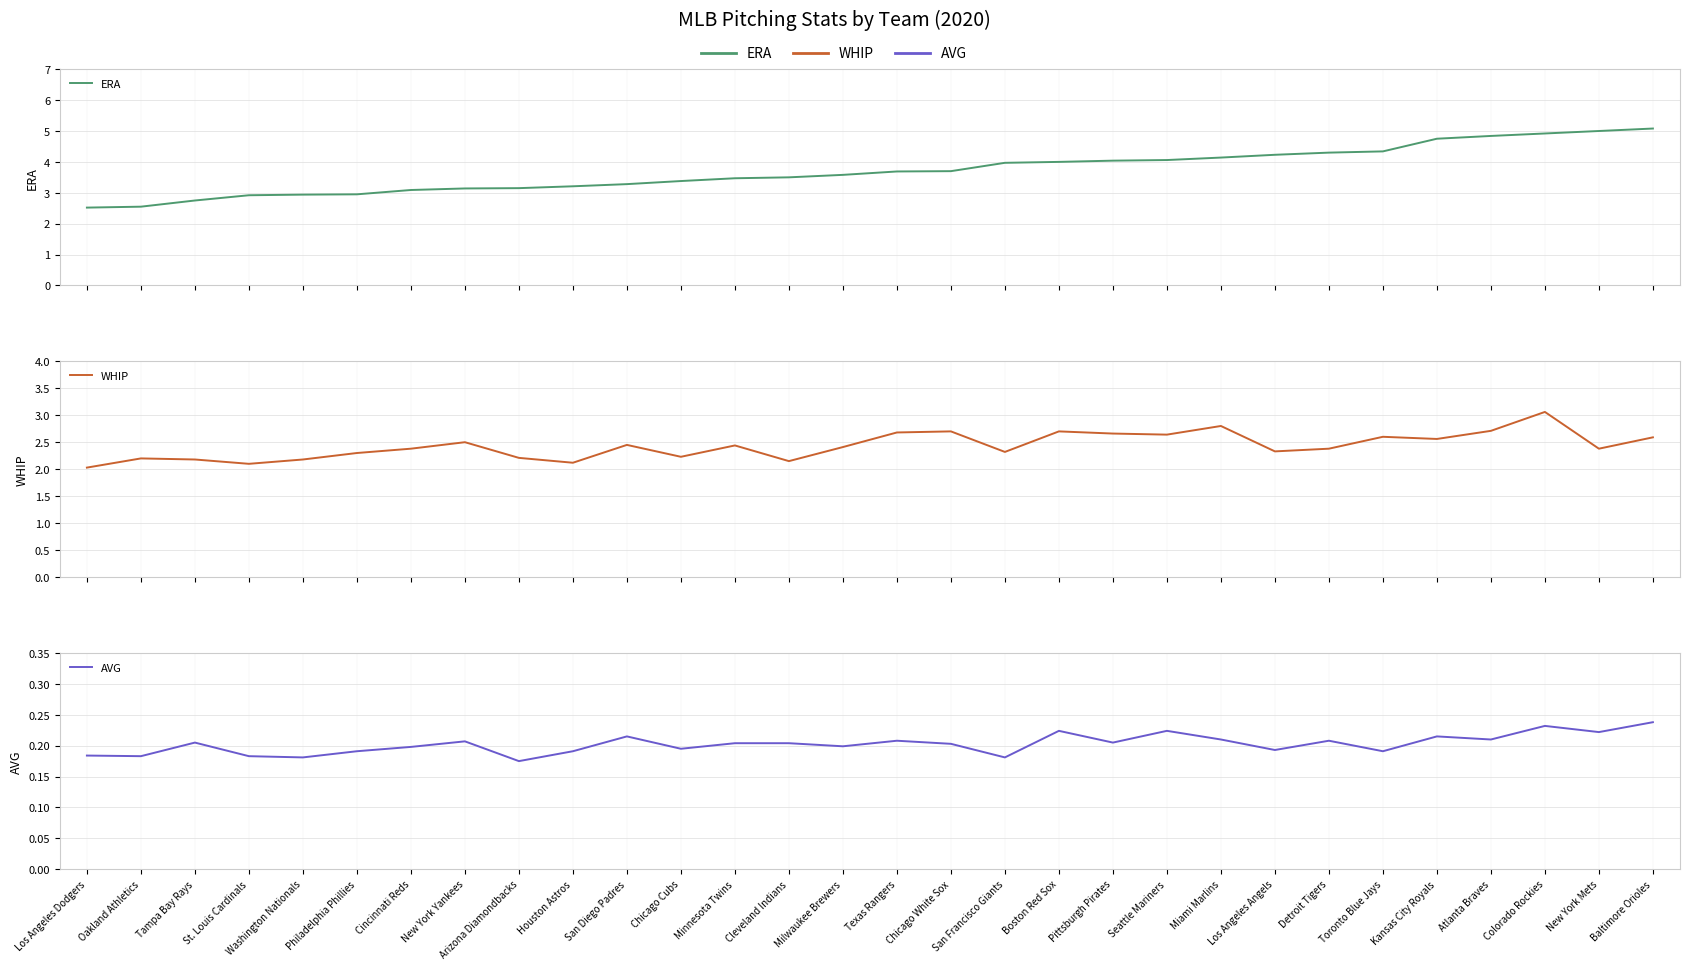

Reading left to right, what are all the values shown in this chart?

ERA: Los Angeles Dodgers=2.5	Oakland Athletics=2.5	Tampa Bay Rays=2.8	St. Louis Cardinals=2.9	Washington Nationals=2.9	Philadelphia Phillies=3.0	Cincinnati Reds=3.1	New York Yankees=3.1	Arizona Diamondbacks=3.1	Houston Astros=3.2	San Diego Padres=3.3	Chicago Cubs=3.4	Minnesota Twins=3.5	Cleveland Indians=3.5	Milwaukee Brewers=3.6	Texas Rangers=3.7	Chicago White Sox=3.7	San Francisco Giants=4.0	Boston Red Sox=4.0	Pittsburgh Pirates=4.0	Seattle Mariners=4.1	Miami Marlins=4.1	Los Angeles Angels=4.2	Detroit Tigers=4.3	Toronto Blue Jays=4.3	Kansas City Royals=4.8	Atlanta Braves=4.8	Colorado Rockies=4.9	New York Mets=5.0	Baltimore Orioles=5.1
WHIP: Los Angeles Dodgers=2.0	Oakland Athletics=2.2	Tampa Bay Rays=2.2	St. Louis Cardinals=2.1	Washington Nationals=2.2	Philadelphia Phillies=2.3	Cincinnati Reds=2.4	New York Yankees=2.5	Arizona Diamondbacks=2.2	Houston Astros=2.1	San Diego Padres=2.5	Chicago Cubs=2.2	Minnesota Twins=2.4	Cleveland Indians=2.1	Milwaukee Brewers=2.4	Texas Rangers=2.7	Chicago White Sox=2.7	San Francisco Giants=2.3	Boston Red Sox=2.7	Pittsburgh Pirates=2.7	Seattle Mariners=2.6	Miami Marlins=2.8	Los Angeles Angels=2.3	Detroit Tigers=2.4	Toronto Blue Jays=2.6	Kansas City Royals=2.6	Atlanta Braves=2.7	Colorado Rockies=3.1	New York Mets=2.4	Baltimore Orioles=2.6
AVG: Los Angeles Dodgers=0.2	Oakland Athletics=0.2	Tampa Bay Rays=0.2	St. Louis Cardinals=0.2	Washington Nationals=0.2	Philadelphia Phillies=0.2	Cincinnati Reds=0.2	New York Yankees=0.2	Arizona Diamondbacks=0.2	Houston Astros=0.2	San Diego Padres=0.2	Chicago Cubs=0.2	Minnesota Twins=0.2	Cleveland Indians=0.2	Milwaukee Brewers=0.2	Texas Rangers=0.2	Chicago White Sox=0.2	San Francisco Giants=0.2	Boston Red Sox=0.2	Pittsburgh Pirates=0.2	Seattle Mariners=0.2	Miami Marlins=0.2	Los Angeles Angels=0.2	Detroit Tigers=0.2	Toronto Blue Jays=0.2	Kansas City Royals=0.2	Atlanta Braves=0.2	Colorado Rockies=0.2	New York Mets=0.2	Baltimore Orioles=0.2